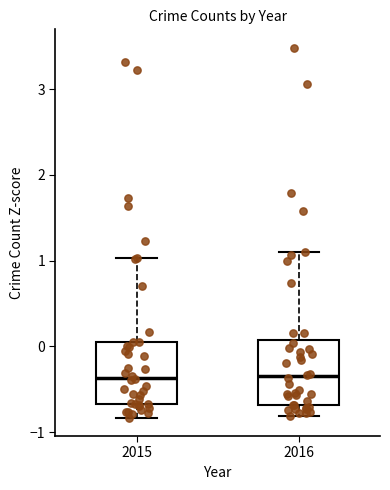

Reading left to right, transcribe this box plot: for each box, give where its median line is, the range the box spans, and where its two whiskers end, as read against the y-axis. The values are not printed on the chart, so give them approximately, as read against the axis.

2015: median -0.4, box -0.7 to 0.1, whiskers -0.8 to 1.0
2016: median -0.3, box -0.7 to 0.1, whiskers -0.8 to 1.1